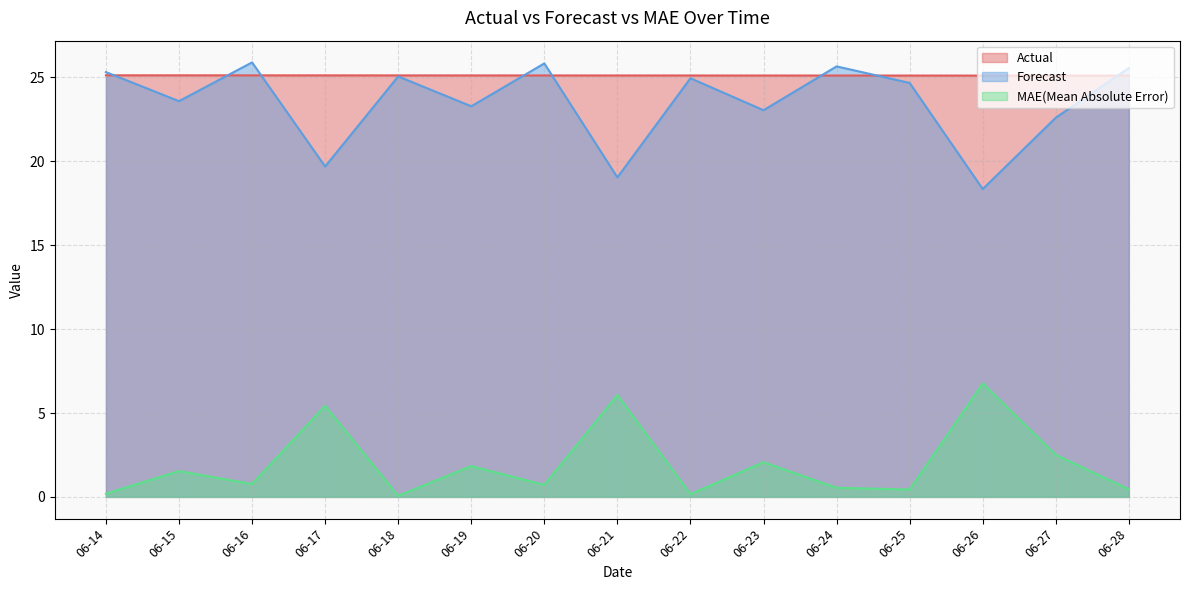

True or false: Forecast has more than 1 points higher than both neighbors.

True